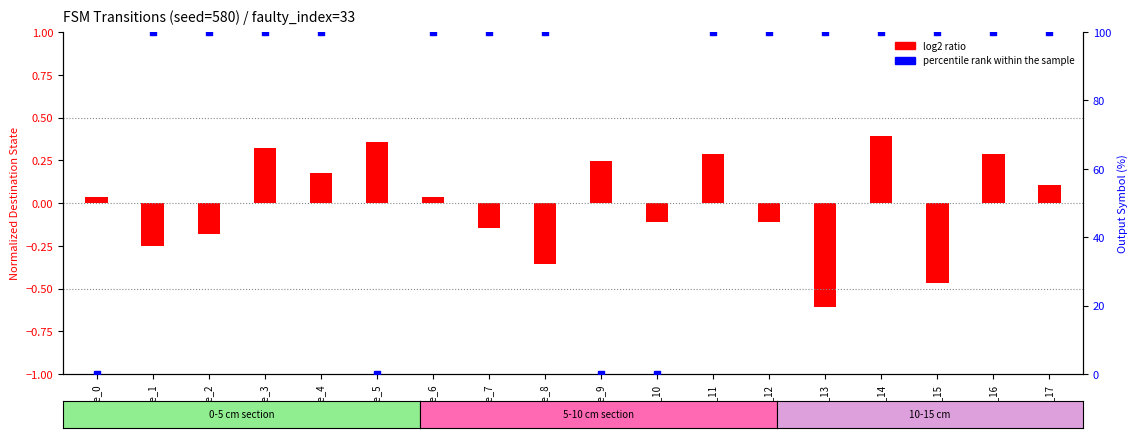

Is the value of log2 ratio at state_14 greater than the value of percentile rank within the sample at state_4?

No